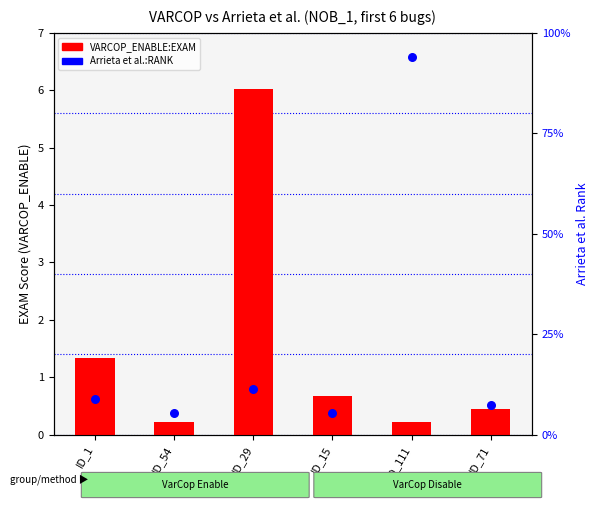

Which series has the largest total across all categories?

Arrieta et al.:RANK